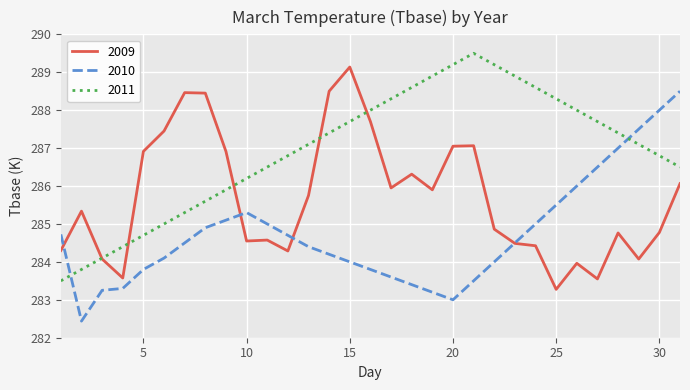

Which series has the largest total across all categories?

2011